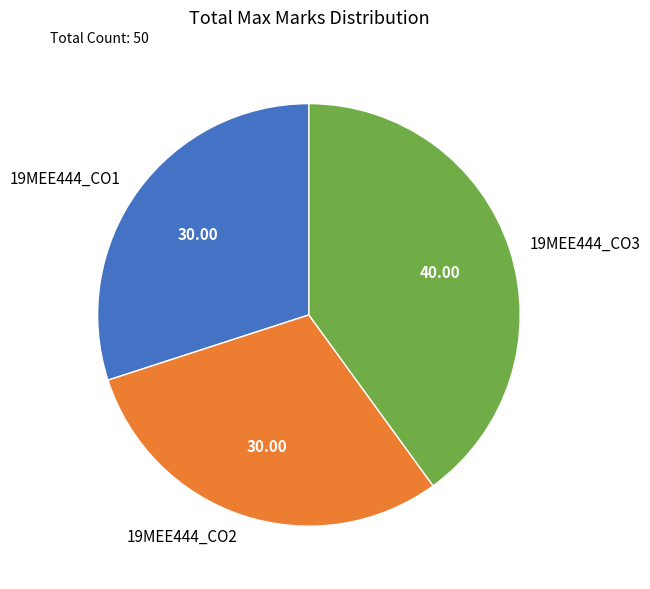

Does any single category account for the majority?

No